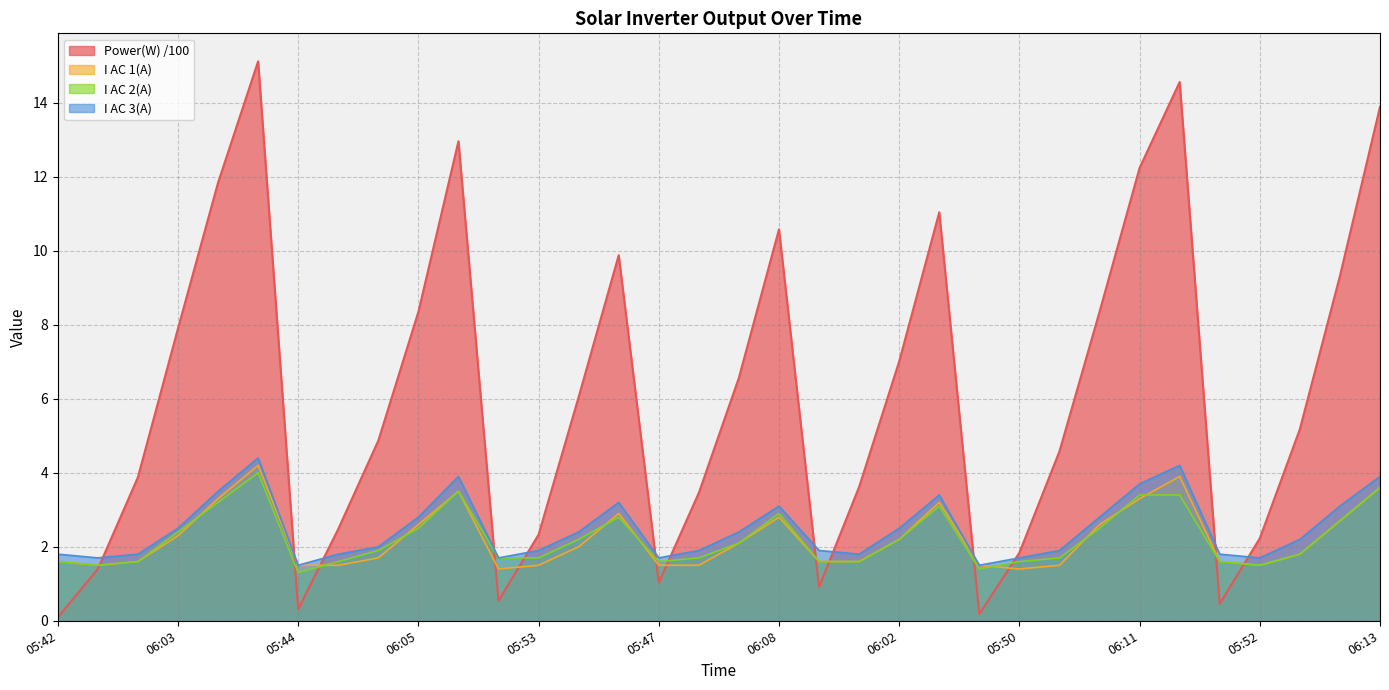

True or false: I AC 2(A) and I AC 3(A) cross at least once.

False